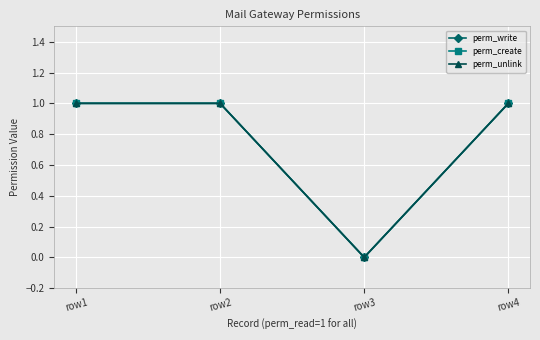

How many perm_unlink values are between 1 and 2?

3